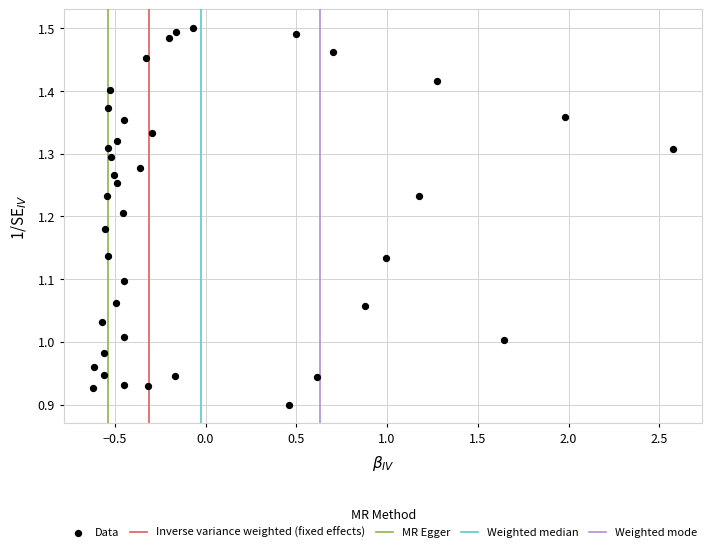

What is the range of X values (max minus min)?

3.2